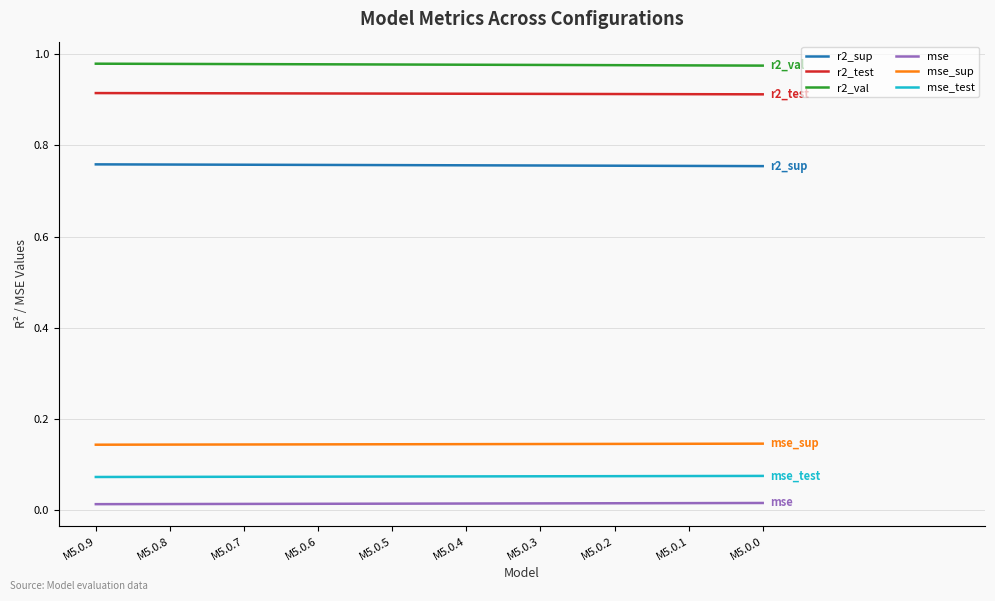

Which series has the largest total across all categories?

r2_val